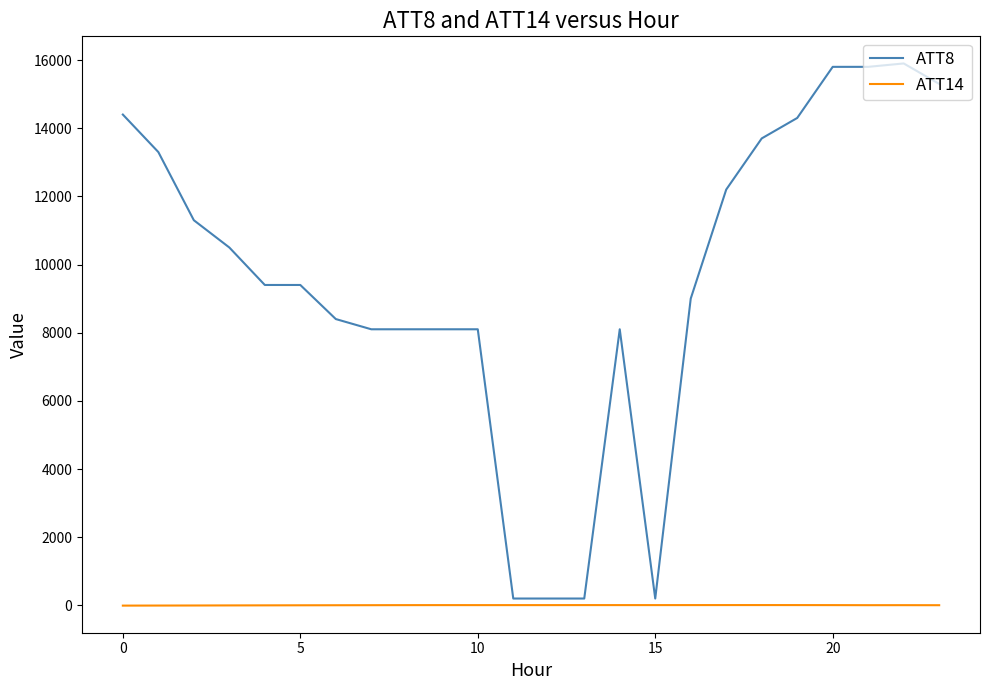

What is the maximum value shown in the chart?

15900.0